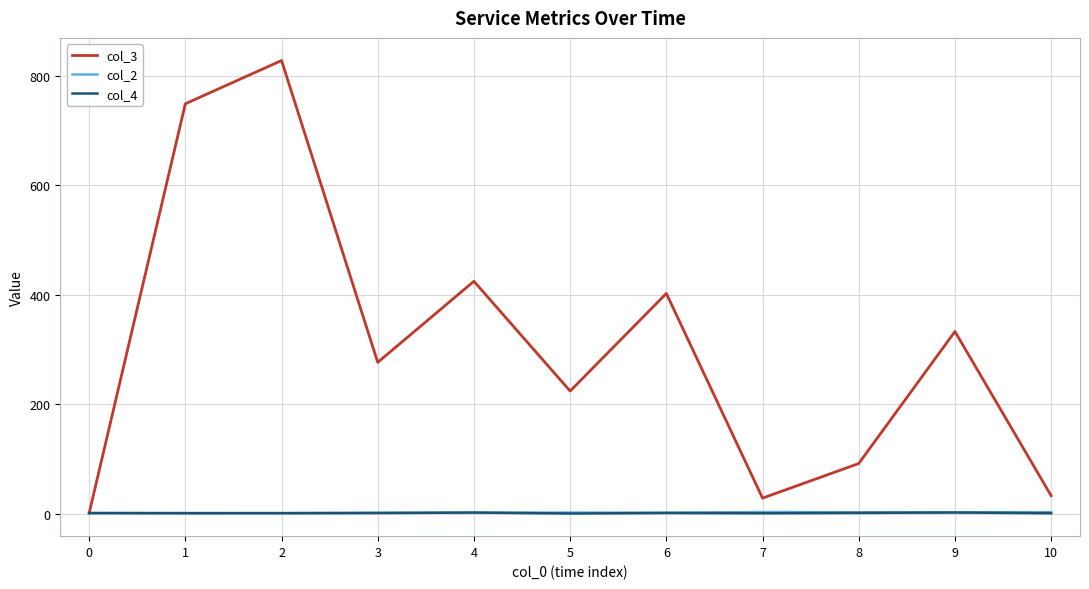

Is the value of col_3 at 8 greater than the value of col_4 at 9?

Yes